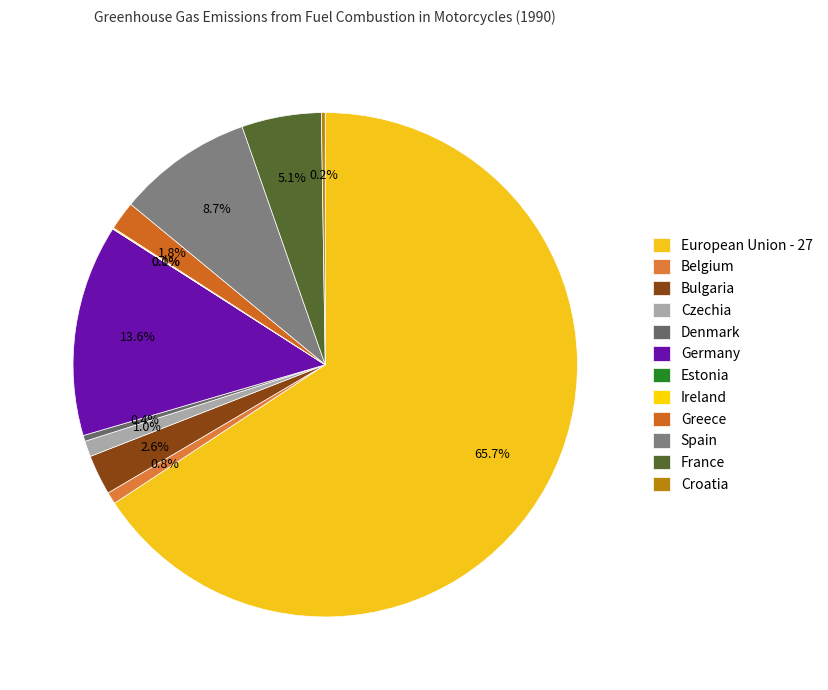

Rank the categories by value from highest to lowest.

European Union - 27, Germany, Spain, France, Bulgaria, Greece, Czechia, Belgium, Denmark, Croatia, Ireland, Estonia